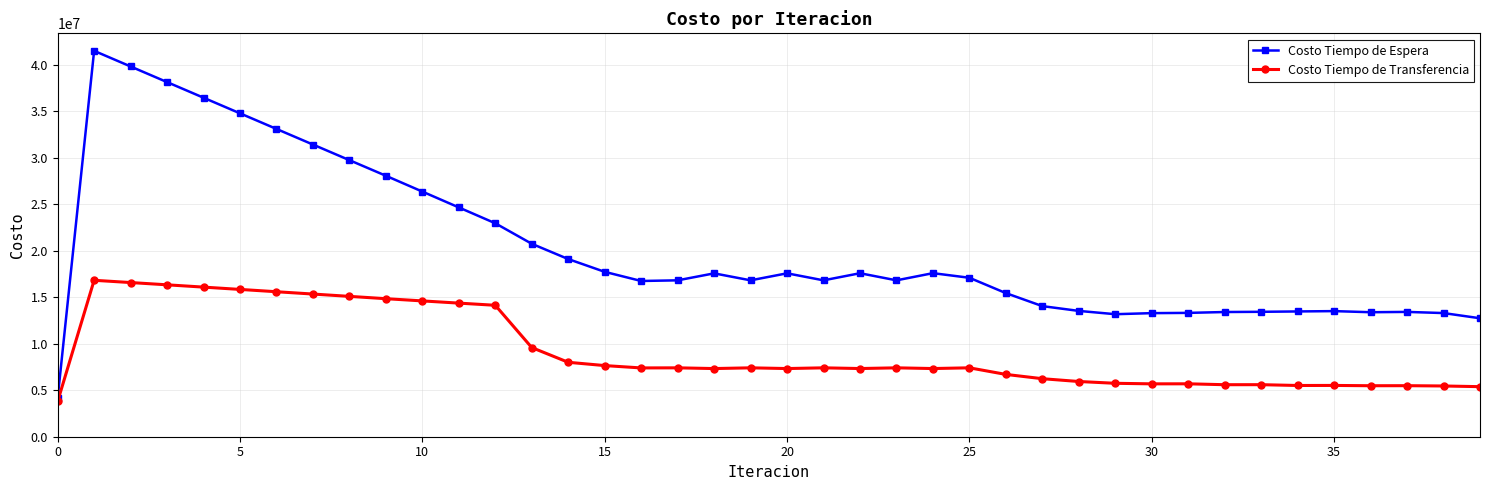

Which series has the largest range (max minus min)?

Costo Tiempo de Espera